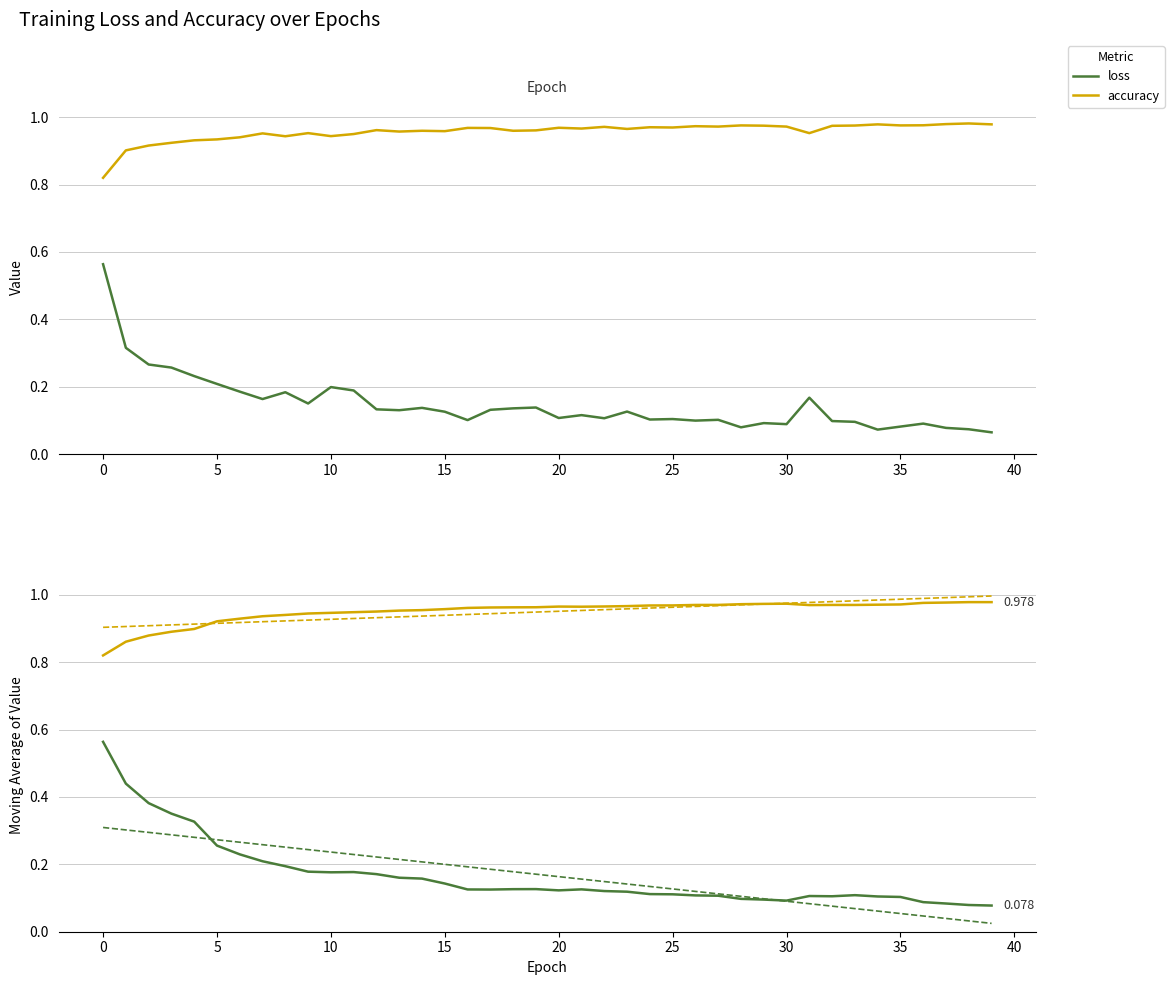

Which series changed the most between 21 and 33?

loss